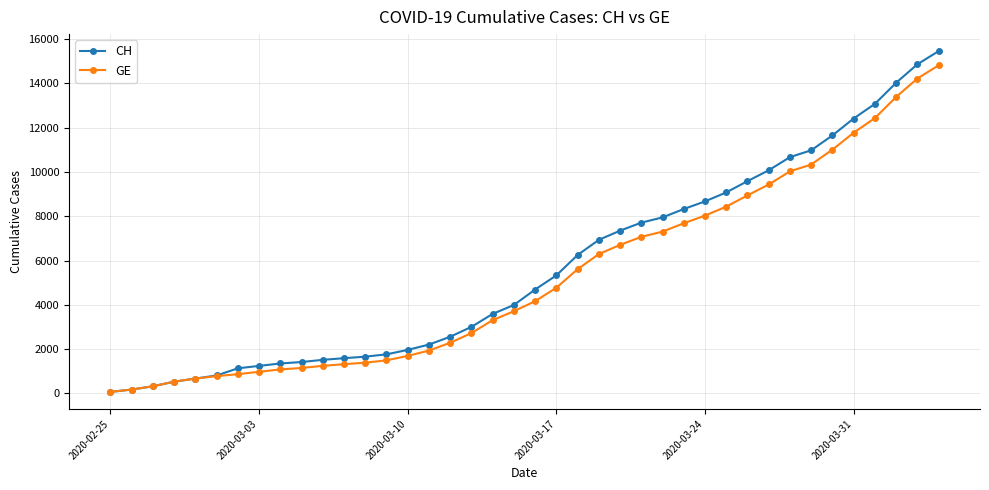

What is the highest value of the GE series?

14808